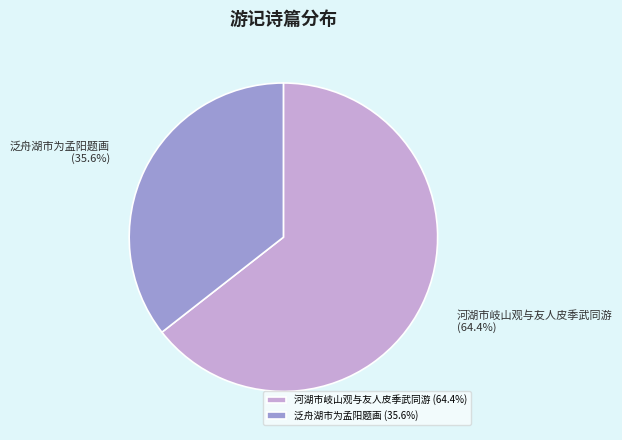

Does 河湖市岐山观与友人皮季武同游 account for over 50% of the chart?

Yes